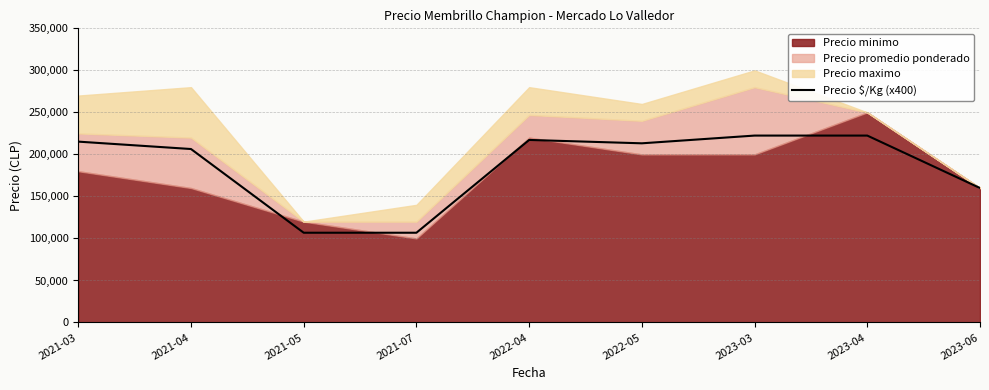

The value of Precio $/Kg (x400) at 2023-04 is 89705. True or false?

False